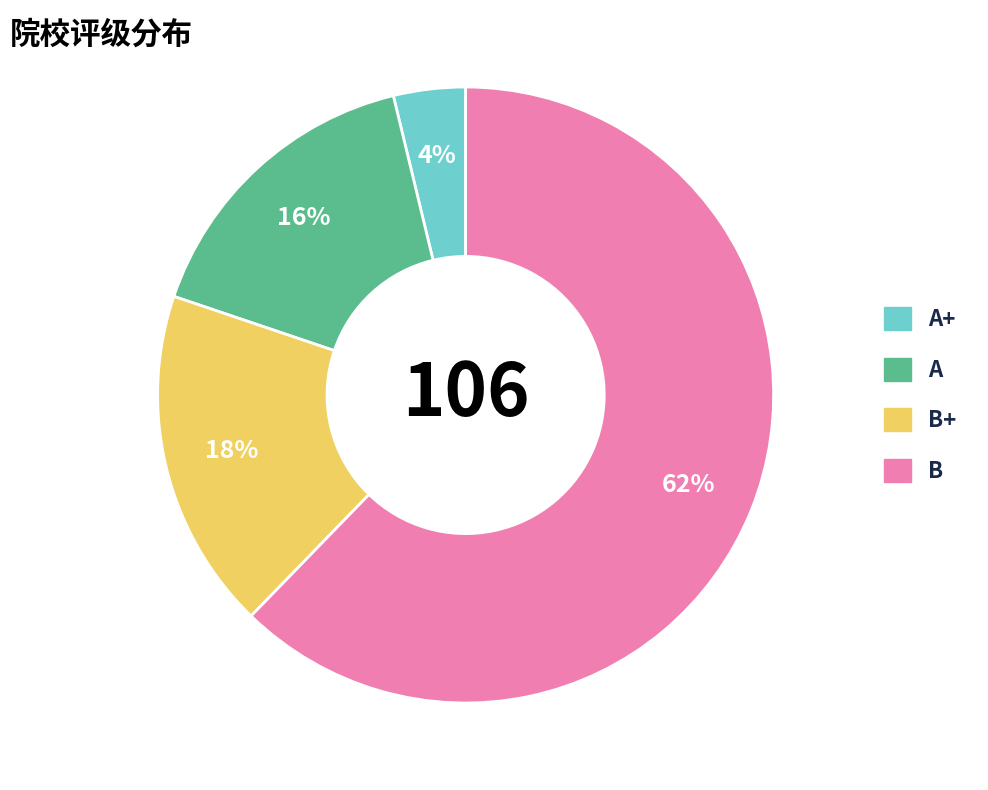

The B slice represents 62% of the pie. True or false?

True